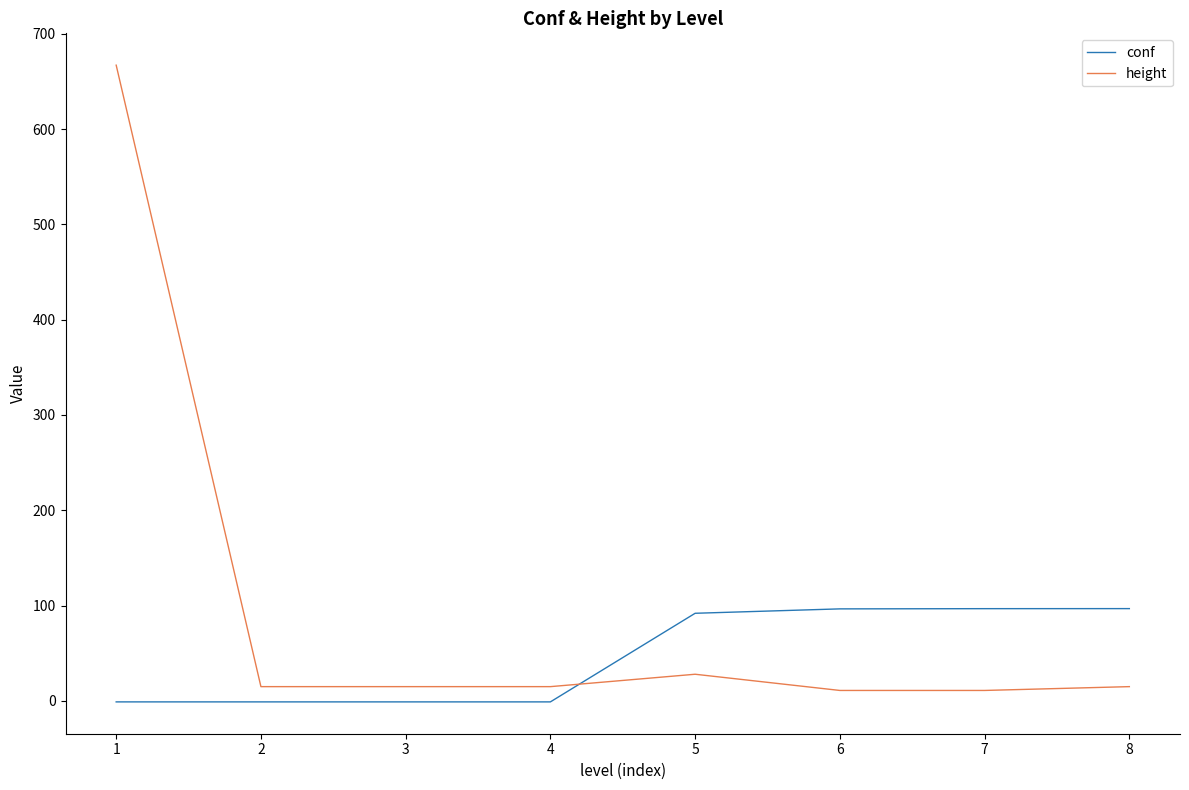

How many series are shown in this chart?

2